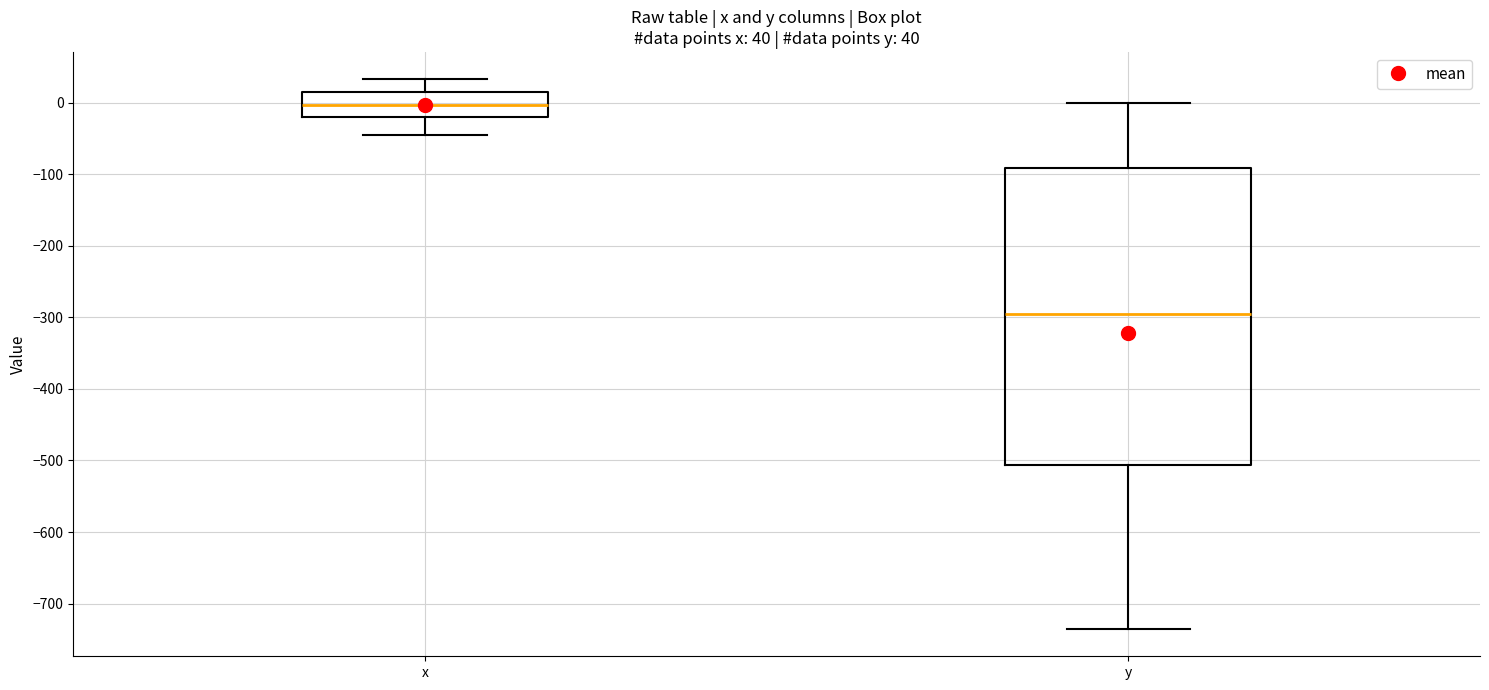

Which box has the highest median line?

x